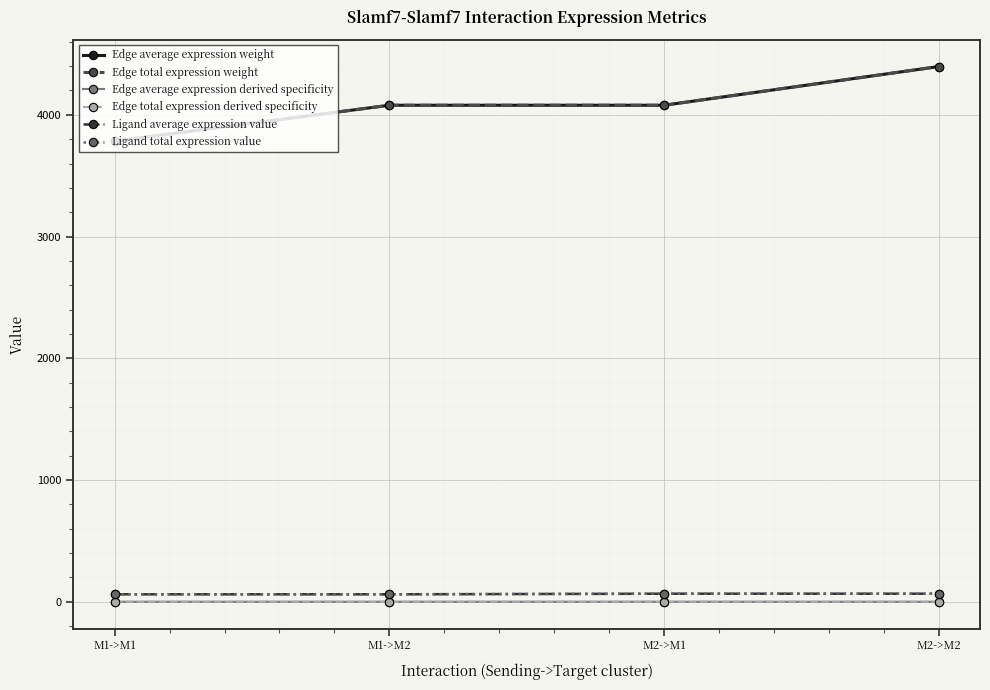

Does the chart have visible grid lines?

Yes